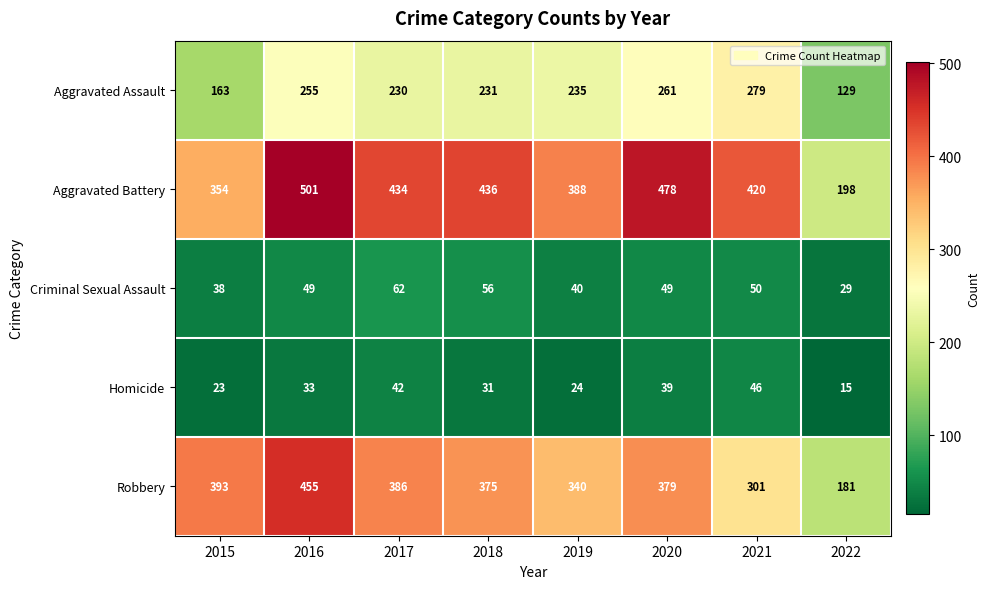

Count the number of data series in this chart.

5